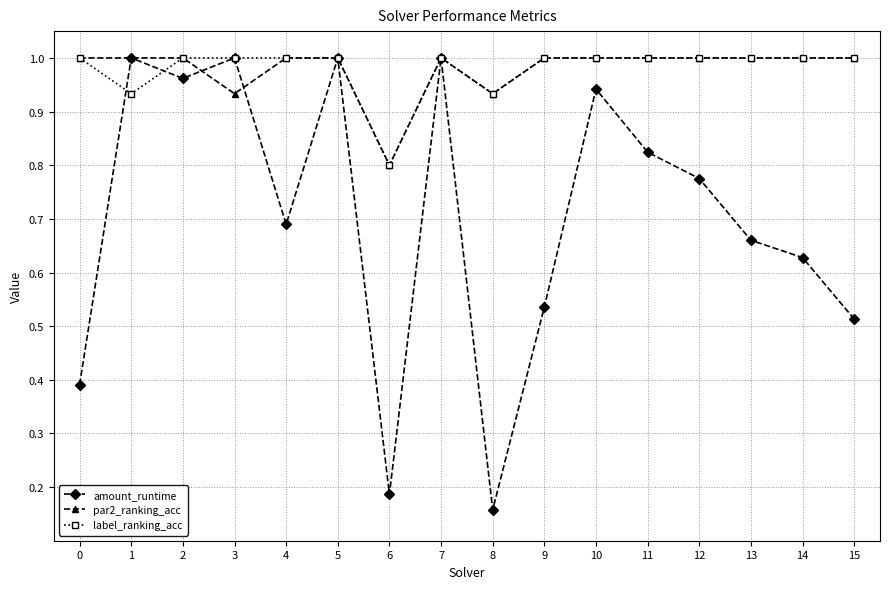

Where is the first local maximum for amount_runtime?

1